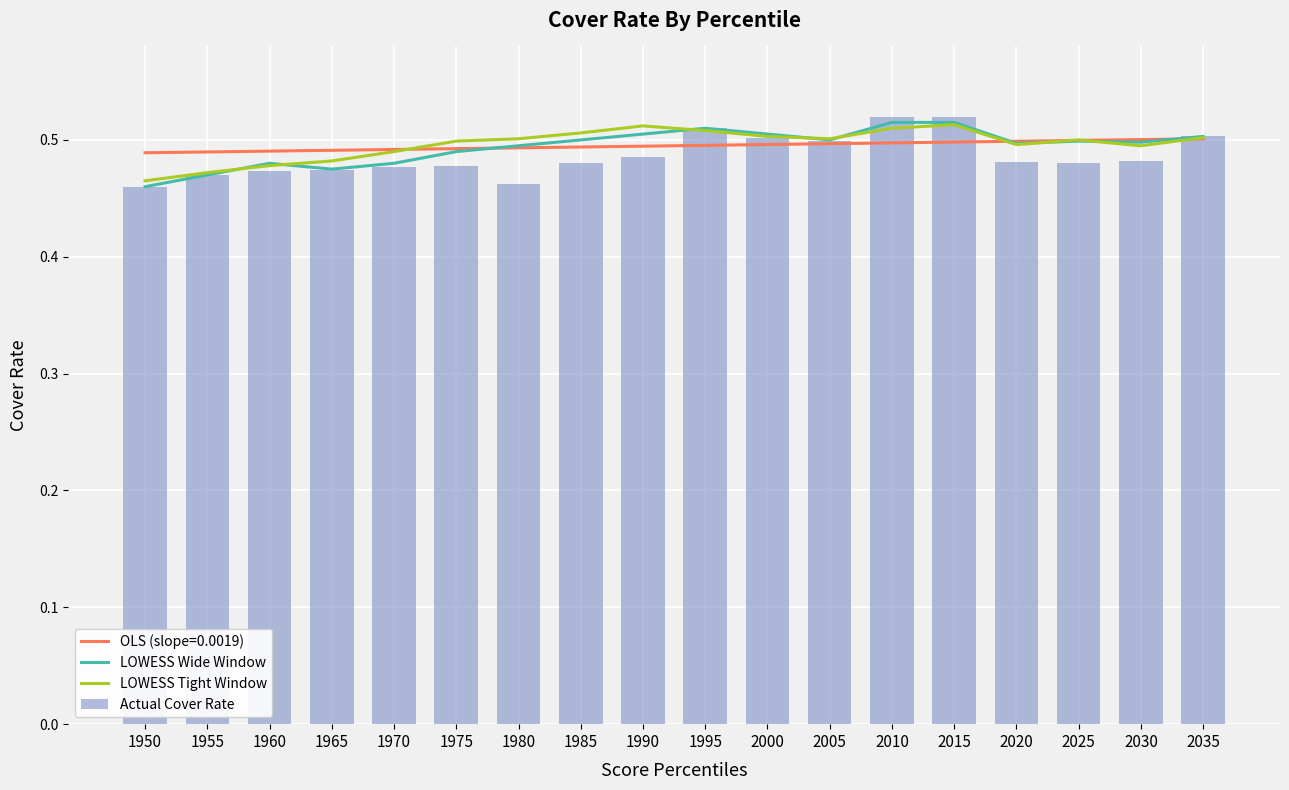

True or false: LOWESS Wide Window has a value of 0.5 at 1980.

True